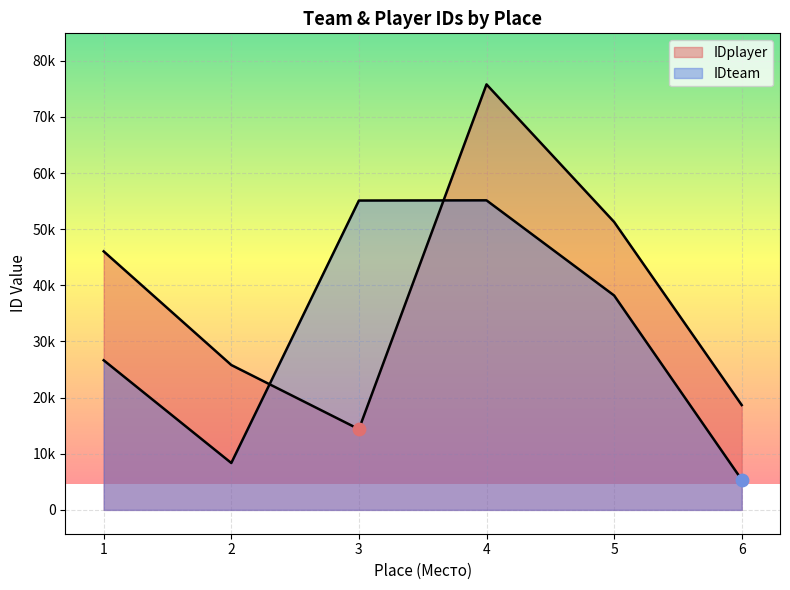

Which series contains the highest Y value?

IDplayer